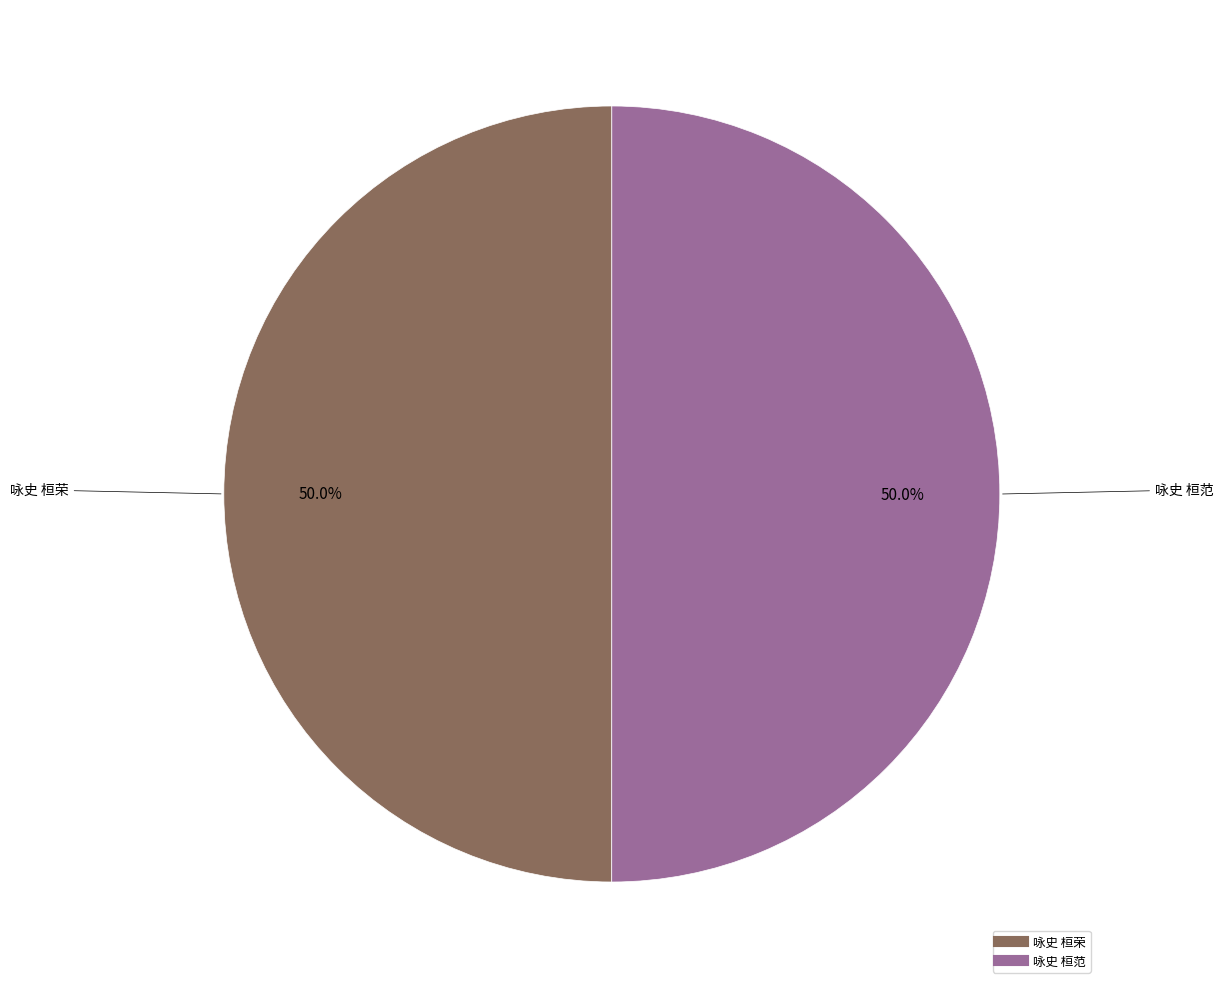

Approximately how many times larger is the value at 咏史 桓荣 compared to 咏史 桓范?

1.0